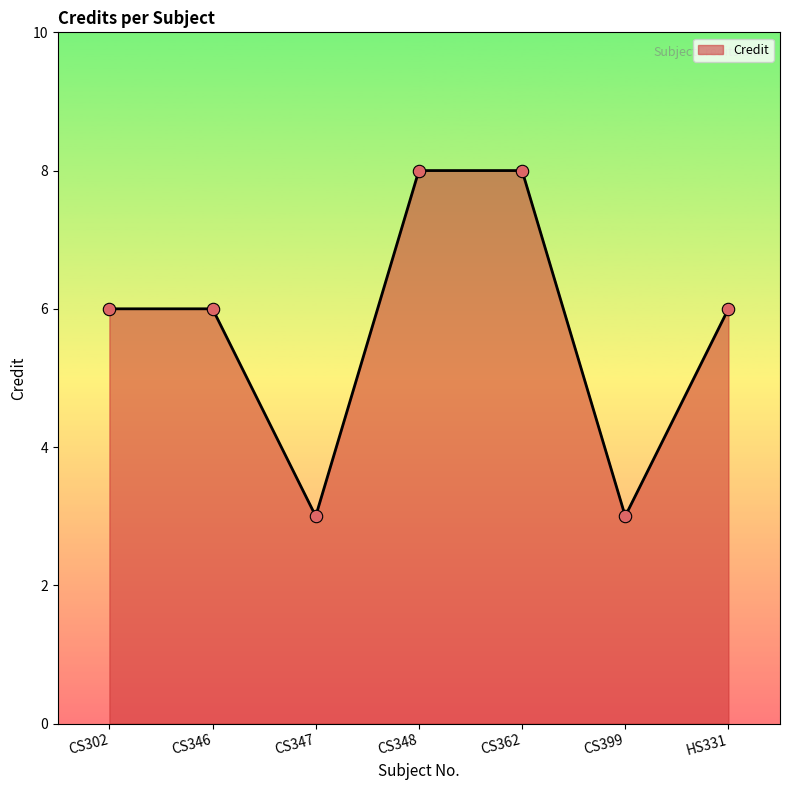

What is the change in value from CS362 to HS331?

-2